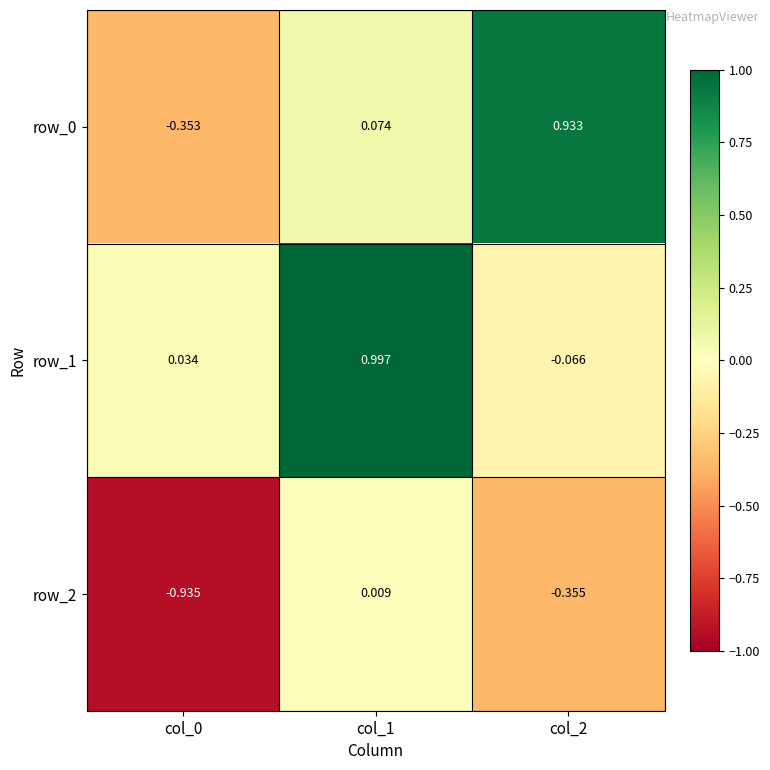

Is the value of row_1 at col_2 greater than the value of row_2 at col_0?

Yes